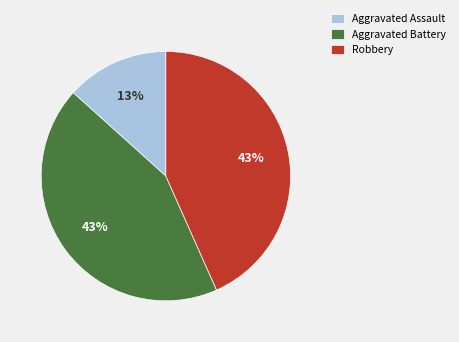

The Robbery slice represents 31% of the pie. True or false?

False